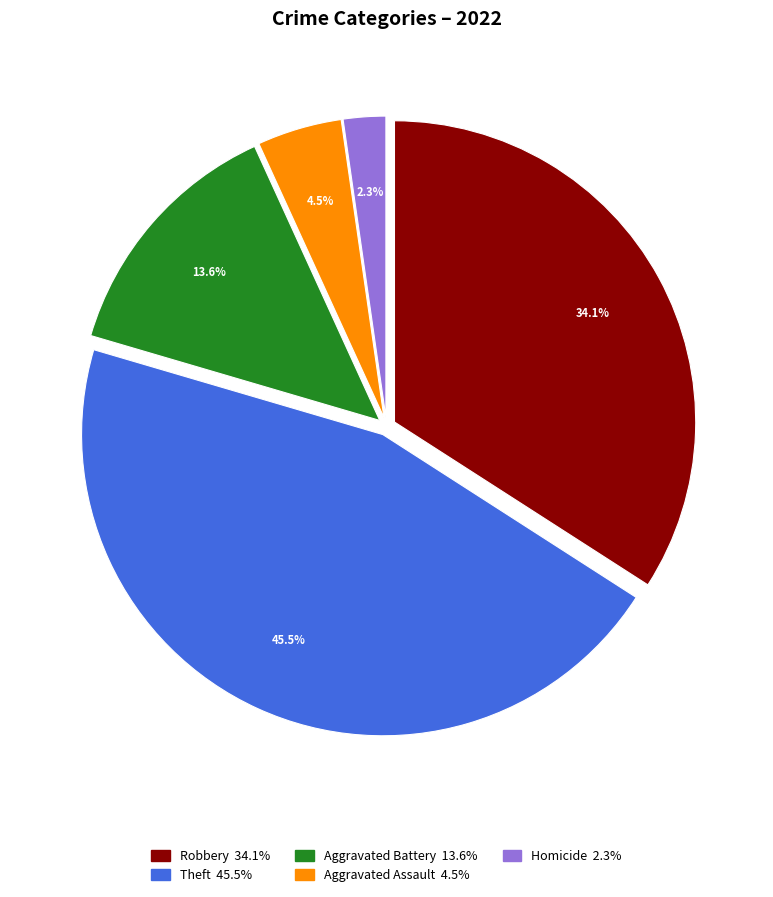

Is there any slice that represents more than half of the pie?

No